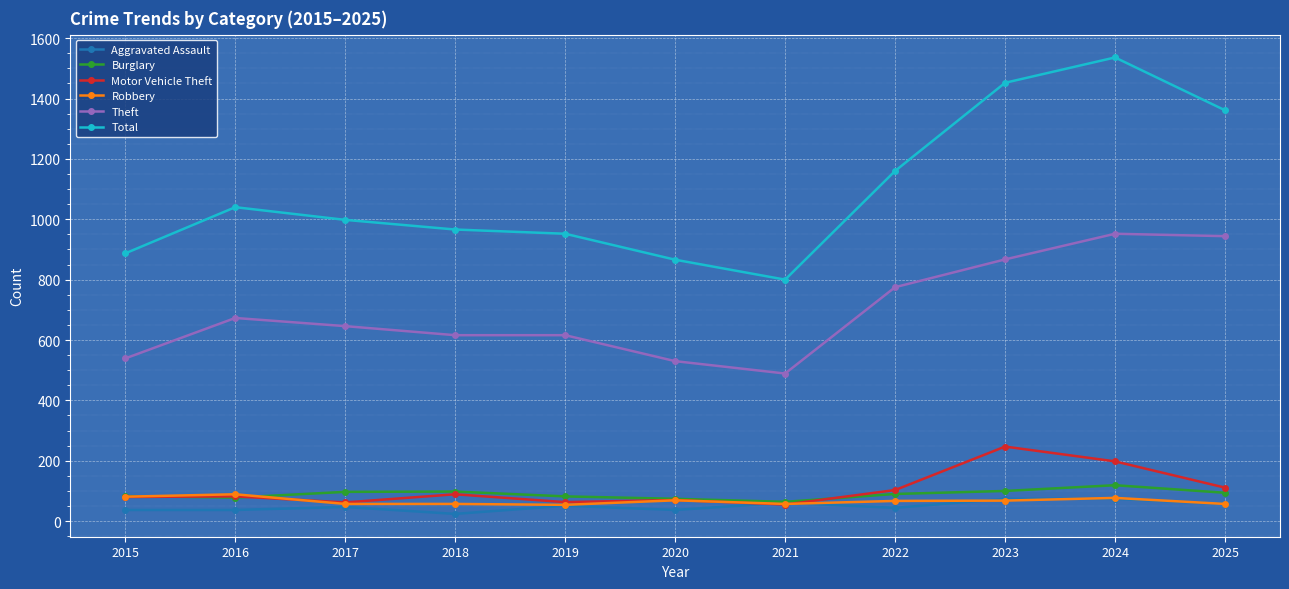

How many categories are shown in the chart?

11